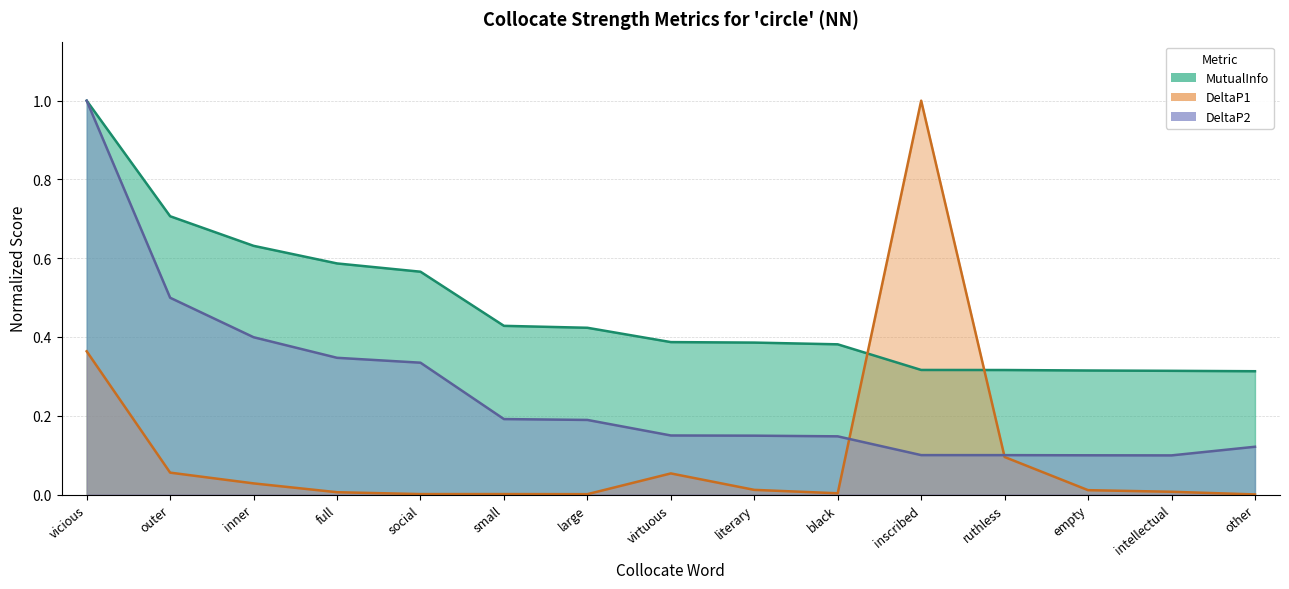

What is the label of the 9th point from the right?

large